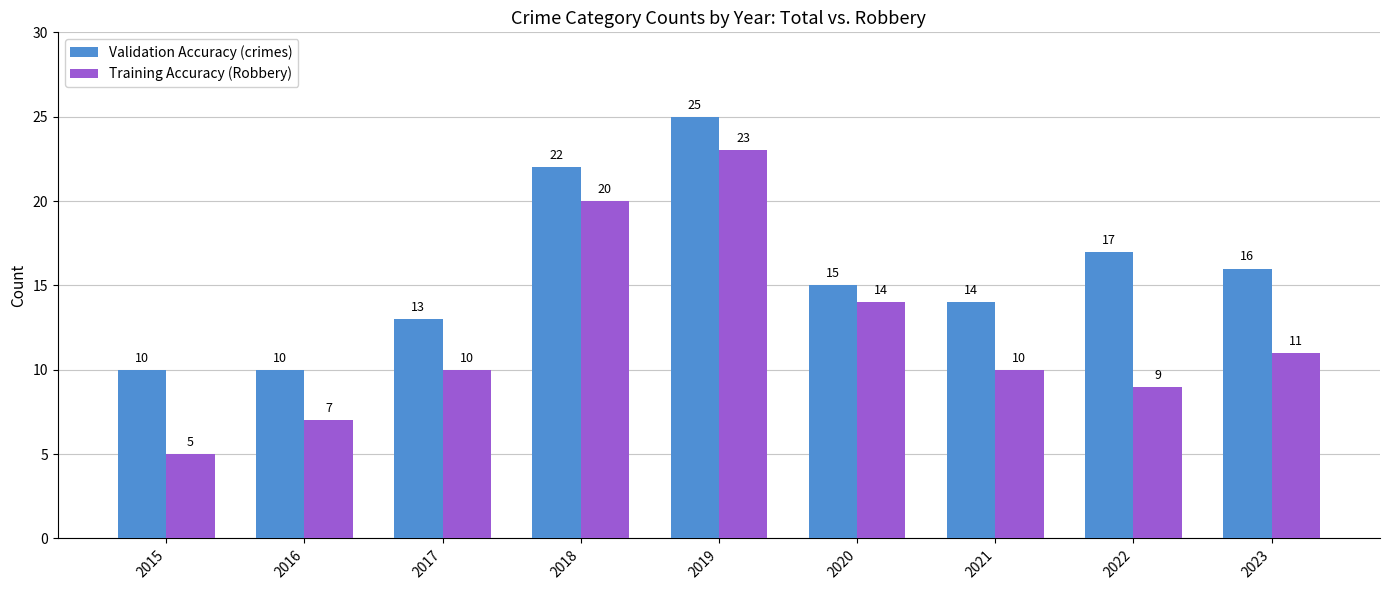

Which category has the lowest value in the Training Accuracy (Robbery) series?

2015